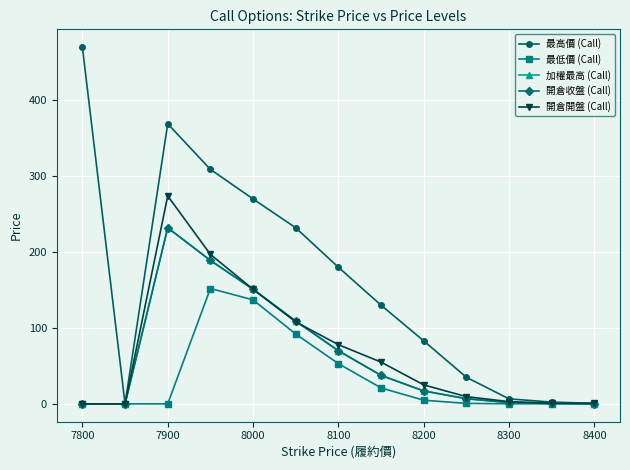

Does the chart display data point markers on the line(s)?

Yes